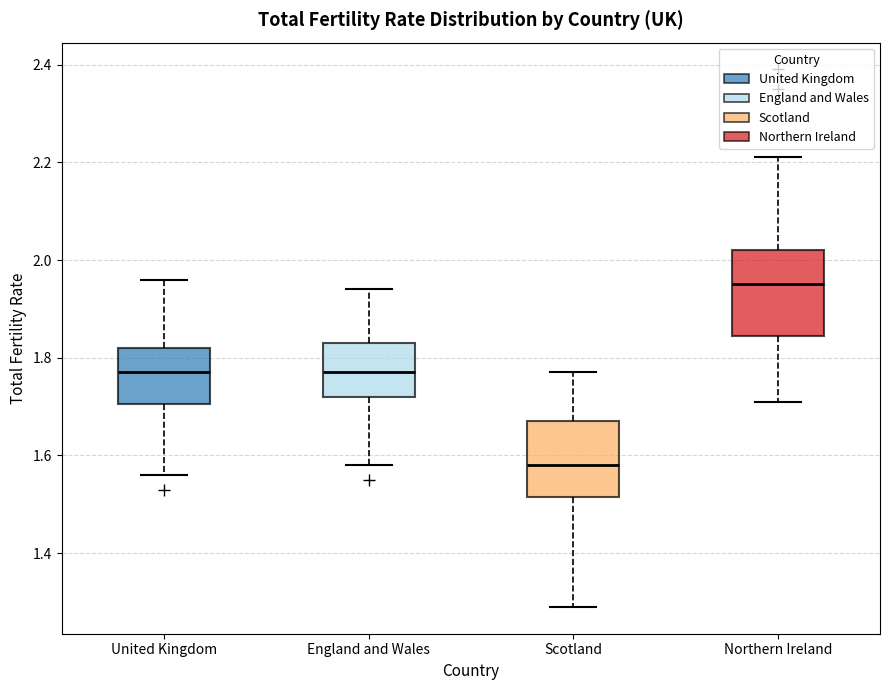

Reading left to right, transcribe this box plot: for each box, give where its median line is, the range the box spans, and where its two whiskers end, as read against the y-axis. The values are not printed on the chart, so give them approximately, as read against the axis.

United Kingdom: median 1.78, box 1.70 to 1.82, whiskers 1.56 to 1.96
England and Wales: median 1.78, box 1.72 to 1.84, whiskers 1.58 to 1.94
Scotland: median 1.58, box 1.52 to 1.68, whiskers 1.30 to 1.78
Northern Ireland: median 1.96, box 1.84 to 2.02, whiskers 1.72 to 2.22